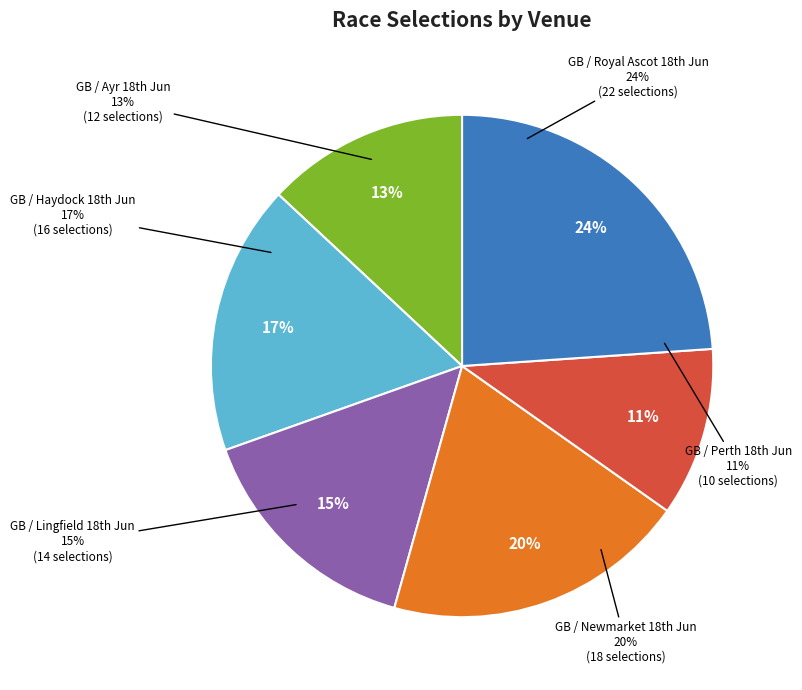

Count the number of slices in the pie.

6